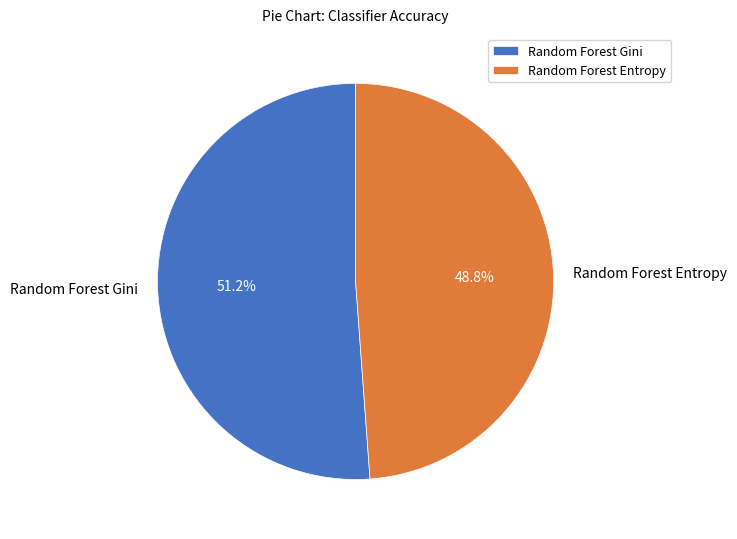

Count the number of slices in the pie.

2